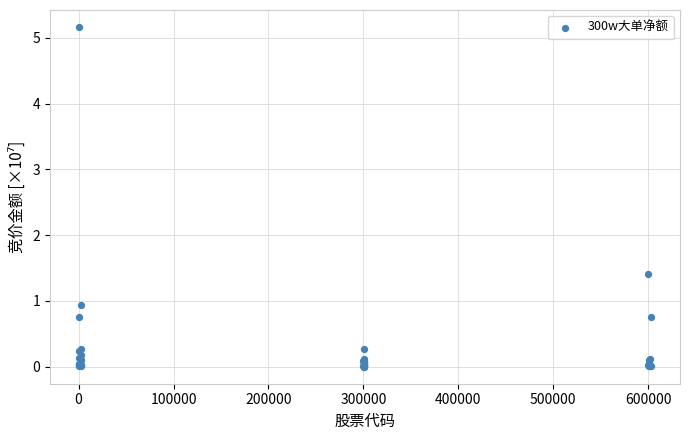

What Y value in the scatter plot is closest to 2?

1.4